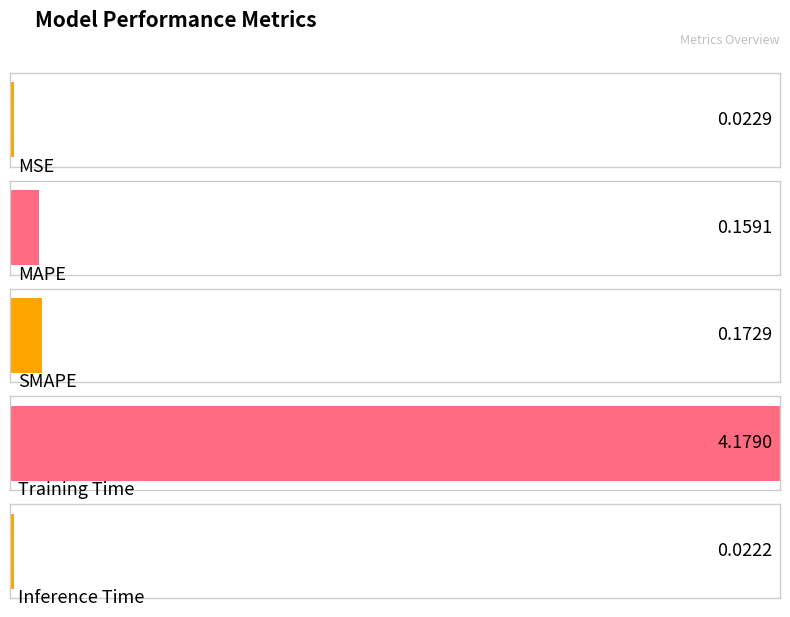

Where is the data nearest to the value 2?

SMAPE